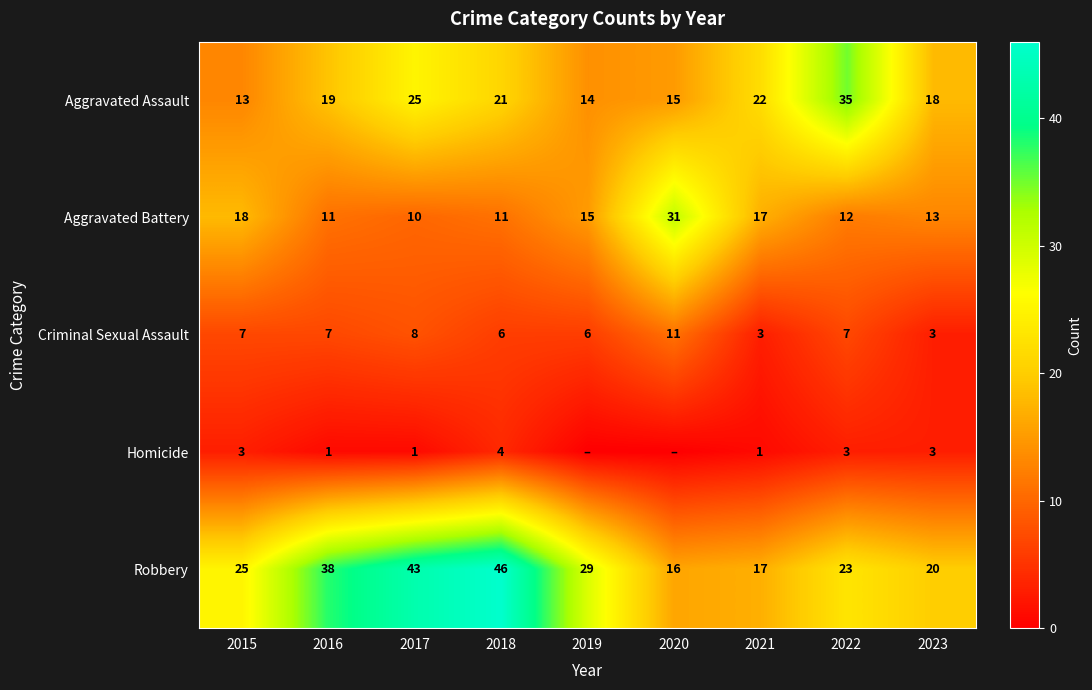

List the labels in order of Robbery value, largest first.

2018, 2017, 2016, 2019, 2015, 2022, 2023, 2021, 2020